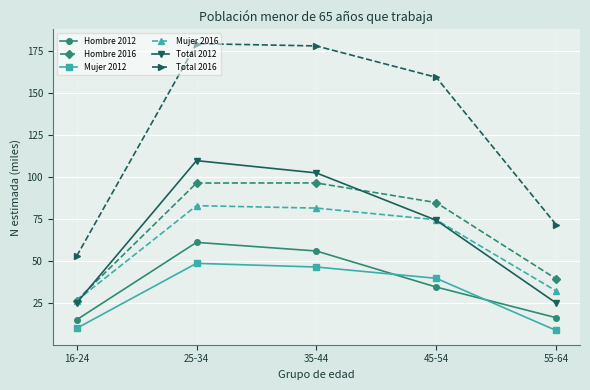

What are all the series names shown in the legend?

Hombre 2012, Hombre 2016, Mujer 2012, Mujer 2016, Total 2012, Total 2016